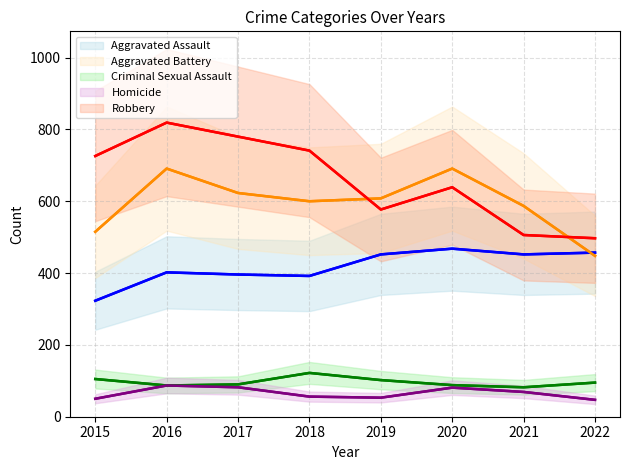

How many lines are shown in the chart?

5